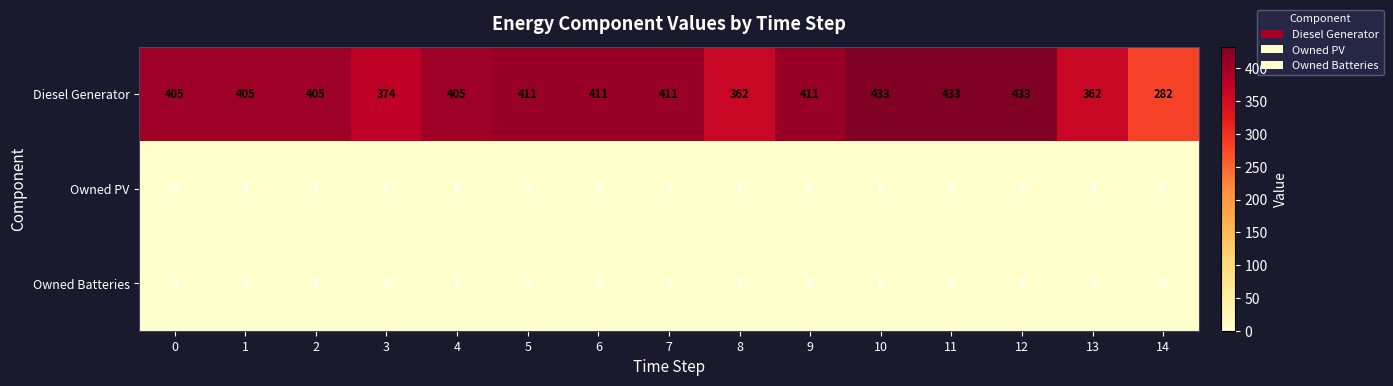

What is the total value across all series at 3?

374